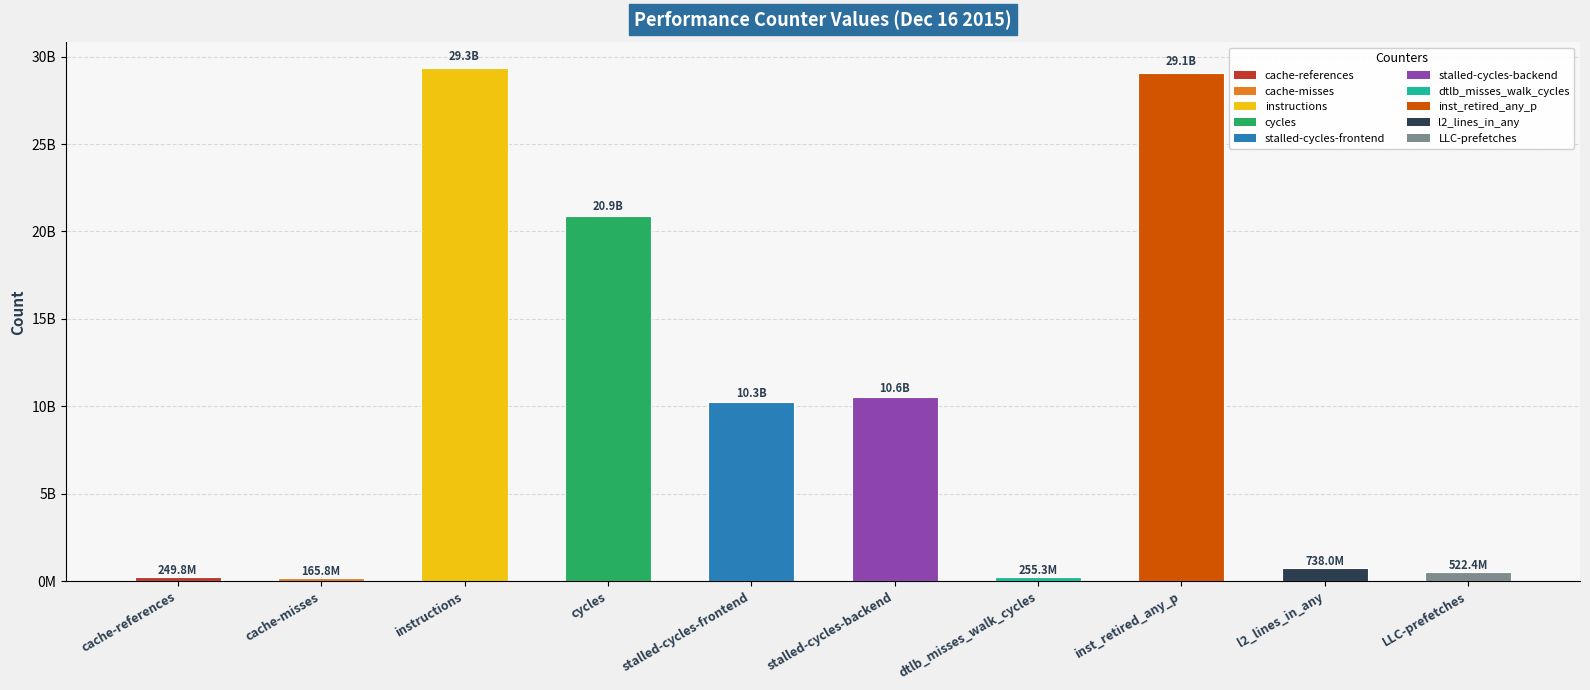

What is the difference between the values at LLC-prefetches and cache-misses?

356603246